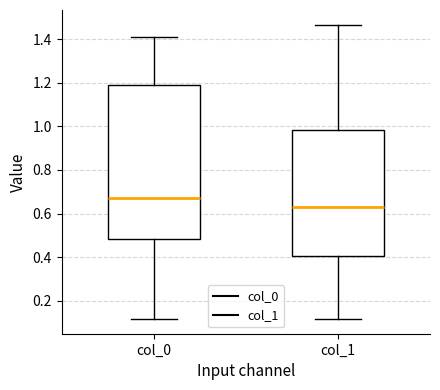

Which box's median line is the highest?

col_0